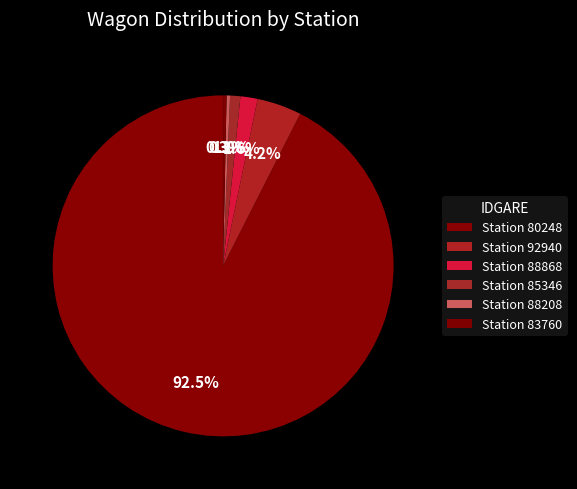

How many segments does this pie chart have?

6